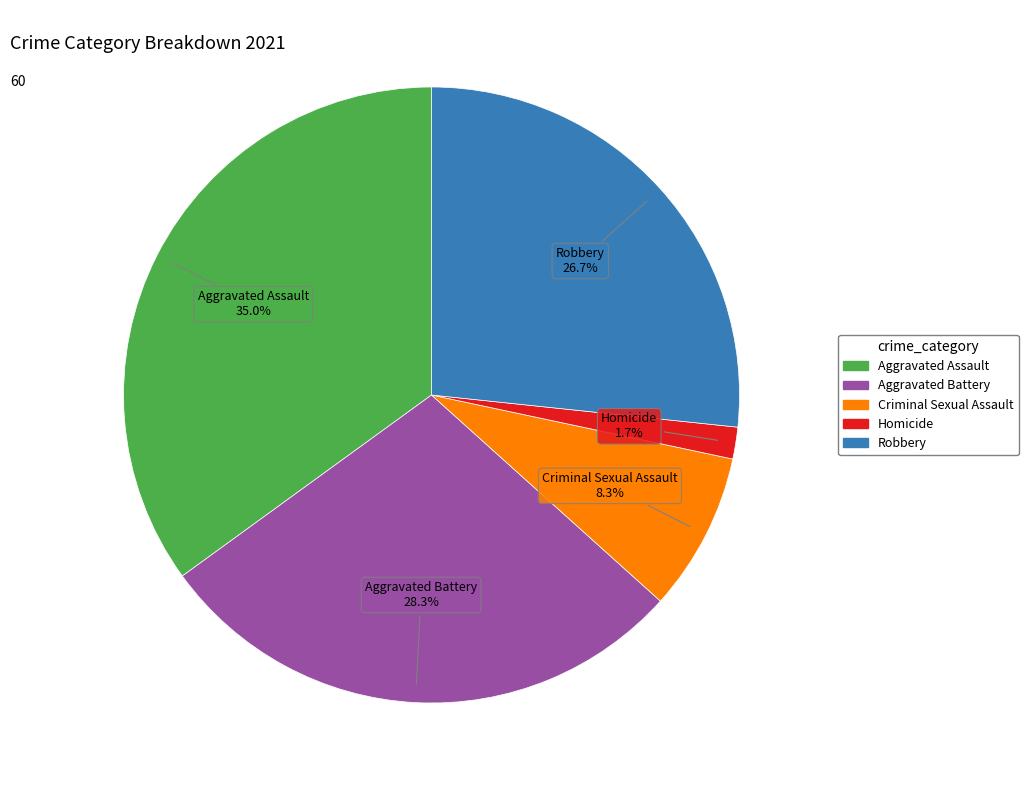

To the nearest percent, what portion does Criminal Sexual Assault represent?

8%